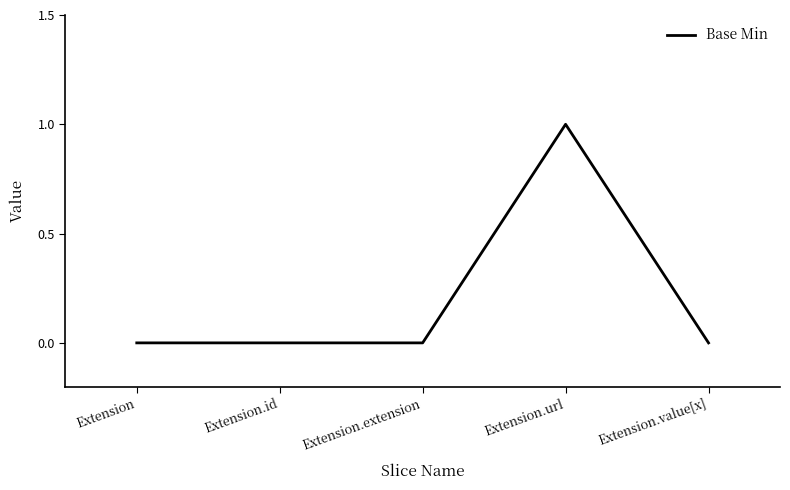

How many series are shown in this chart?

1